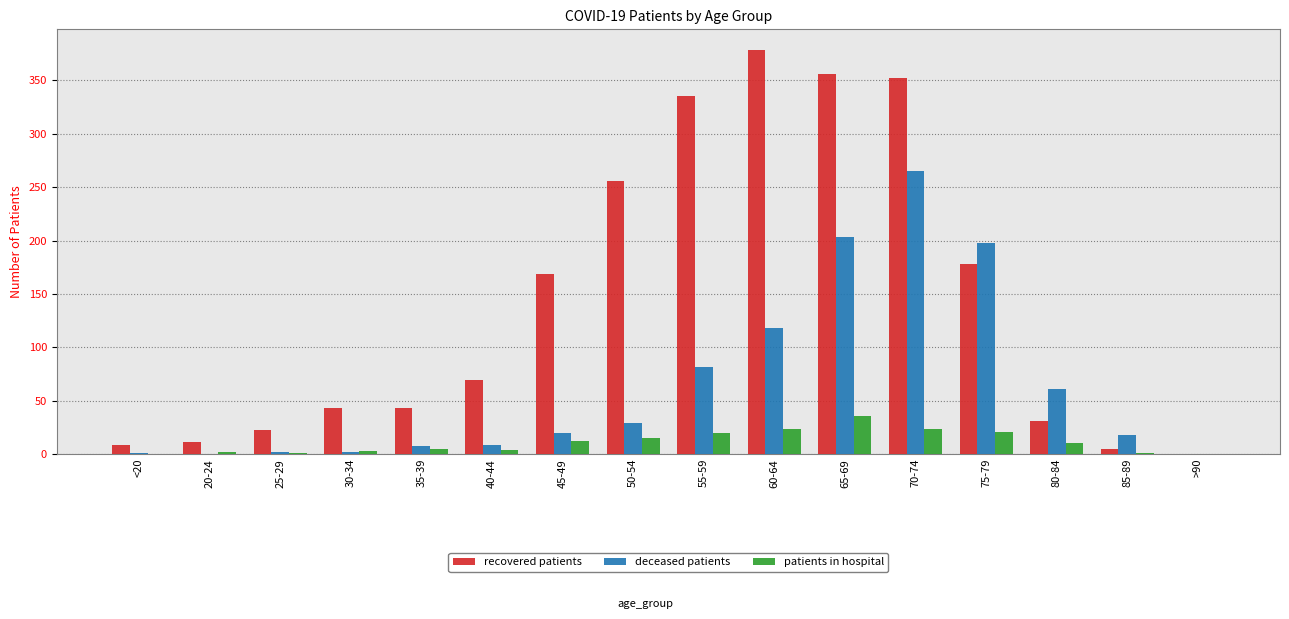

At which category is the sum across all series the highest?

70-74